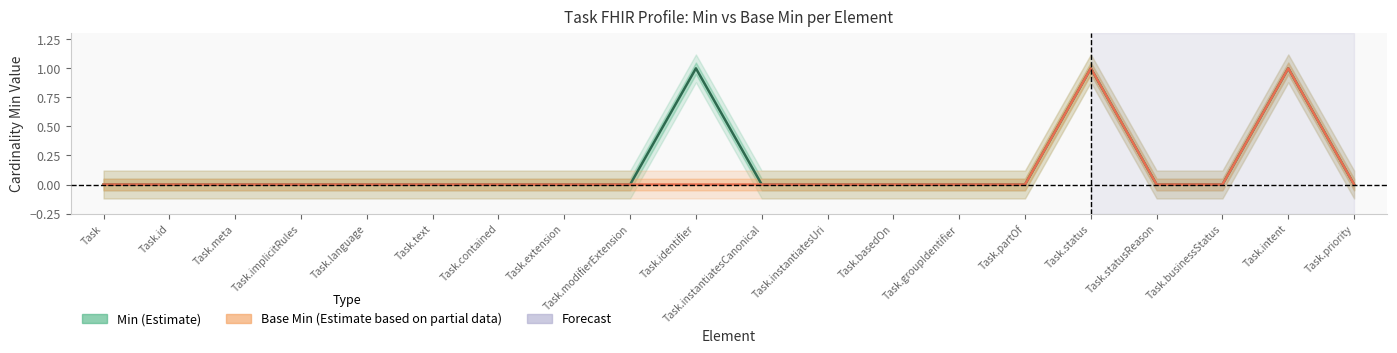

How many data points does each series have?

20